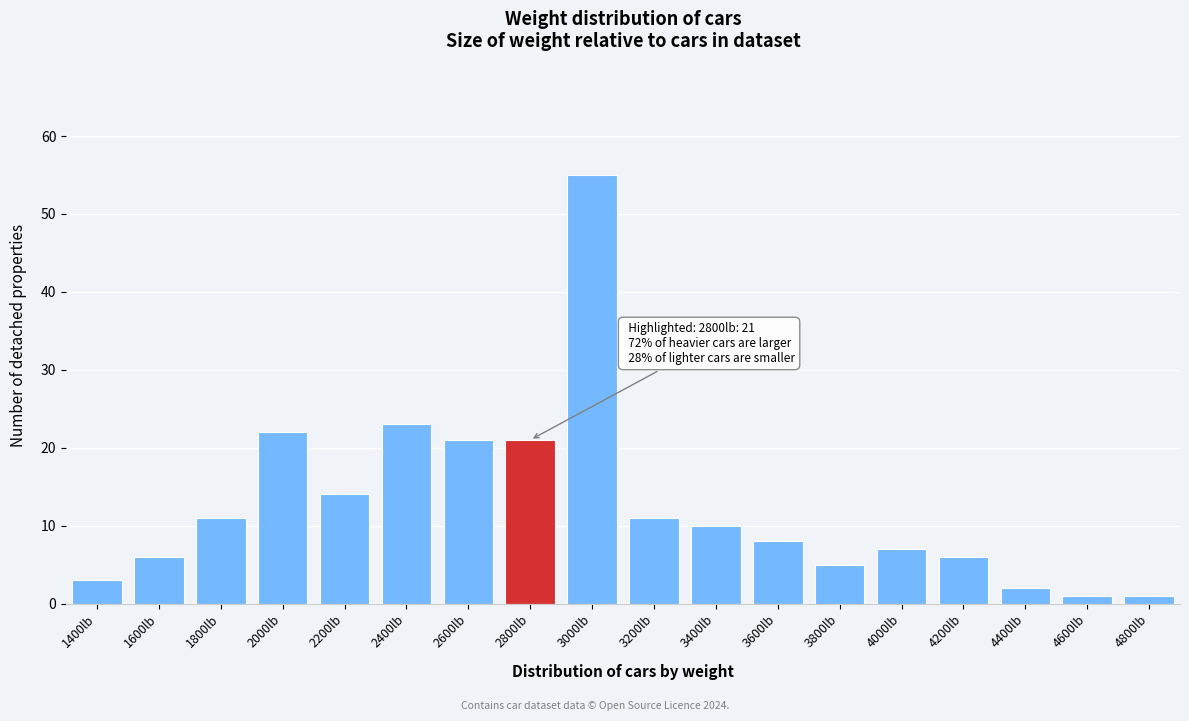

Reading right to left, list all the values displayed in this chart.

1	1	2	6	7	5	8	10	11	55	21	21	23	14	22	11	6	3